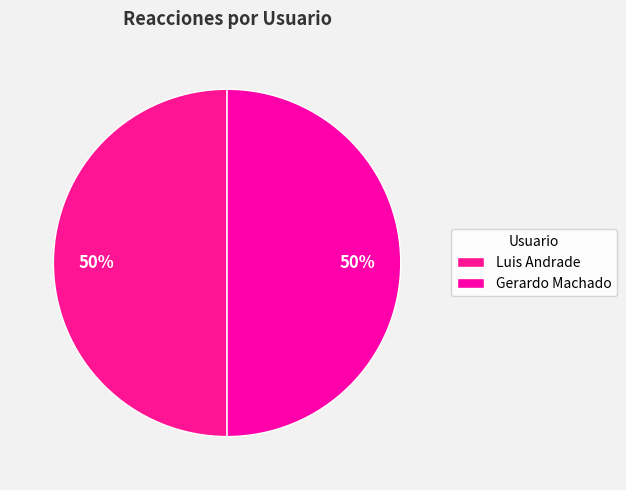

Does Luis Andrade represent more than half of the total?

No